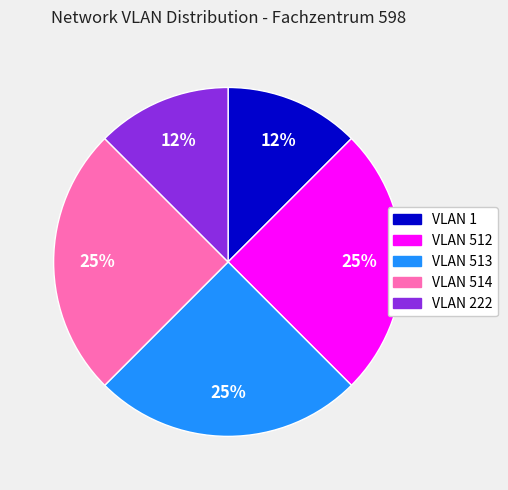

To the nearest percent, what is the average slice percentage?

20%